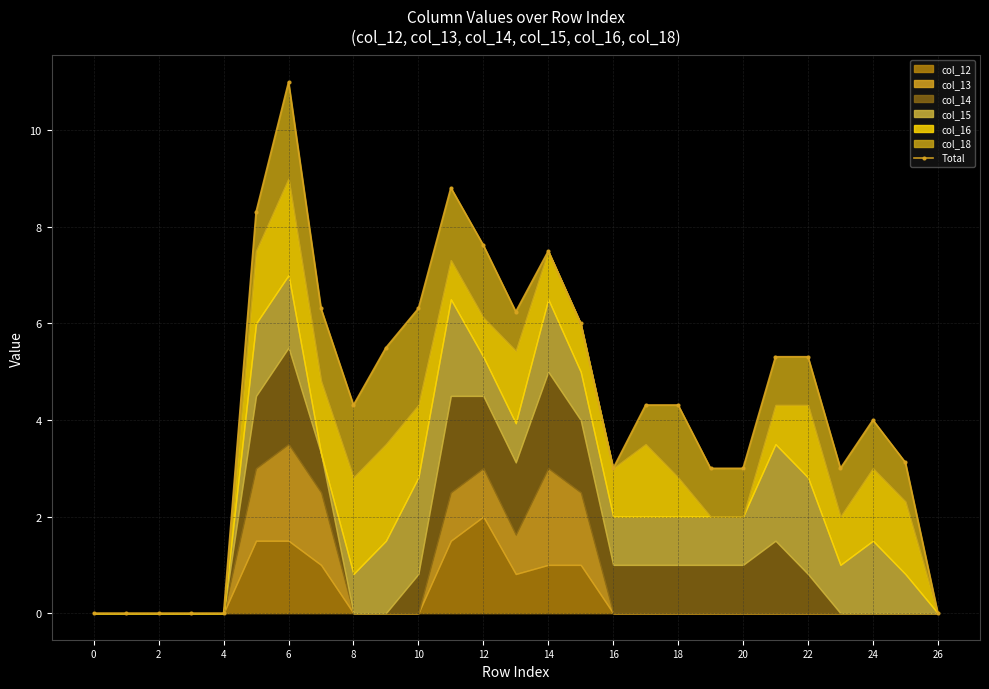

What is the difference between the second highest and second lowest values?

8.8